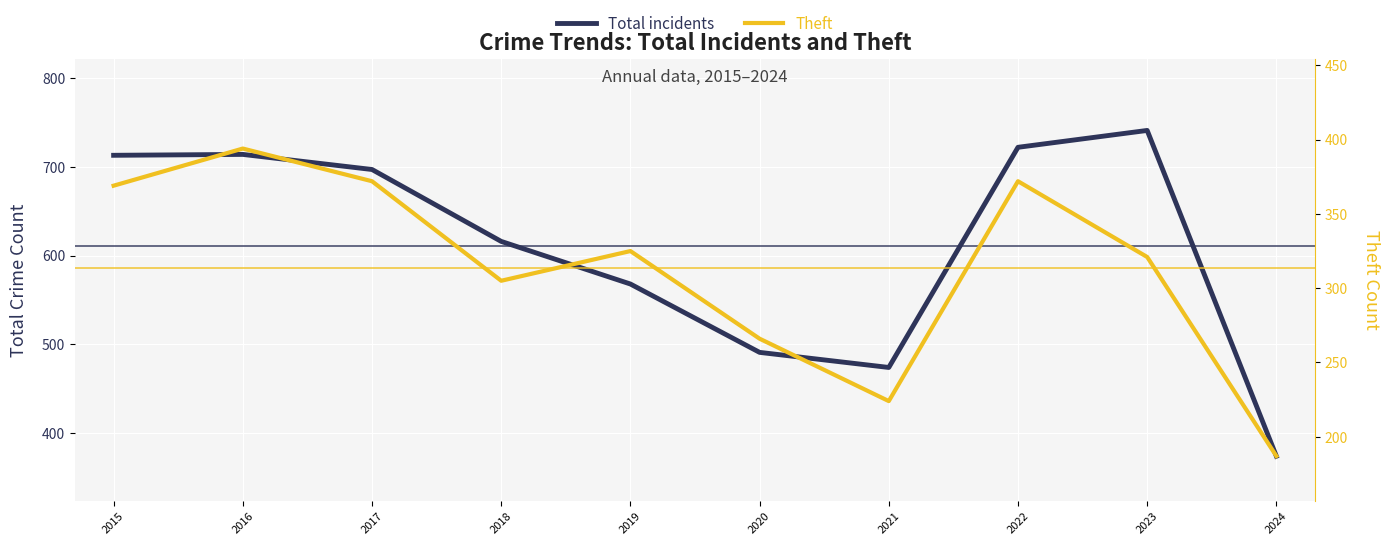

Count the number of data series in this chart.

2